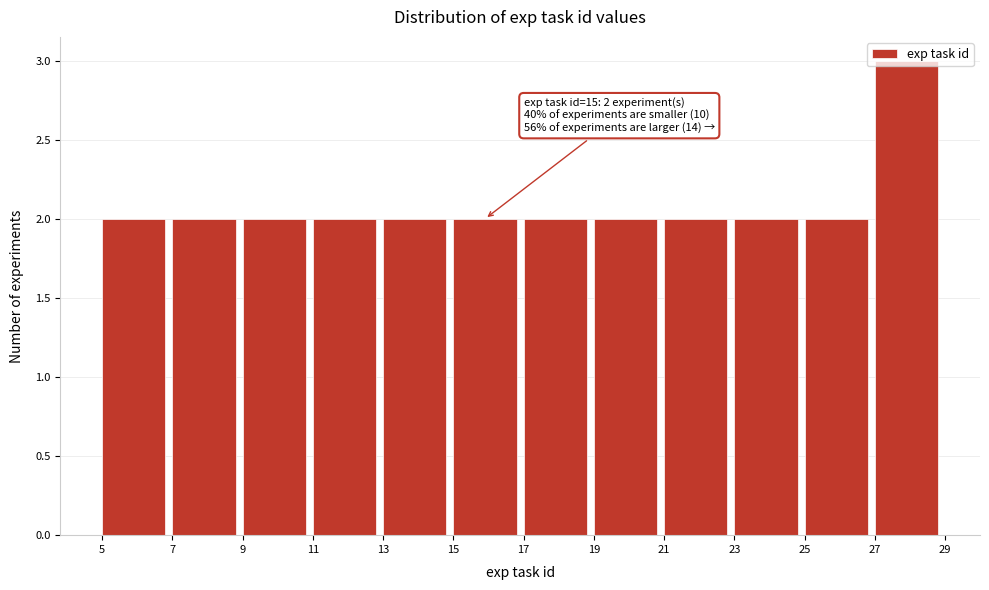

Which range on the x-axis has the tallest bar?

27 to 29